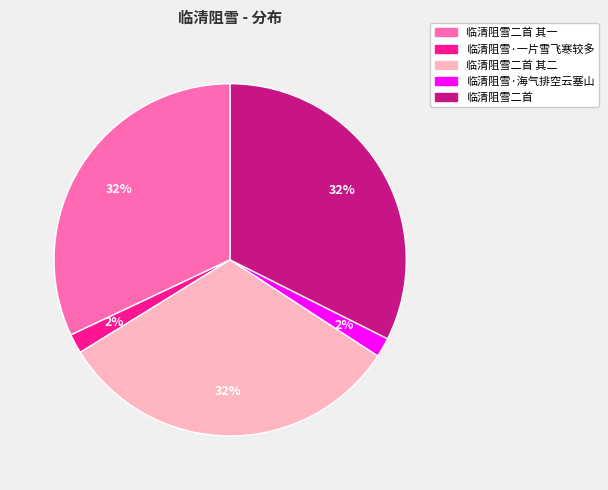

Does 临清阻雪·海气排空云塞山 represent more than half of the total?

No